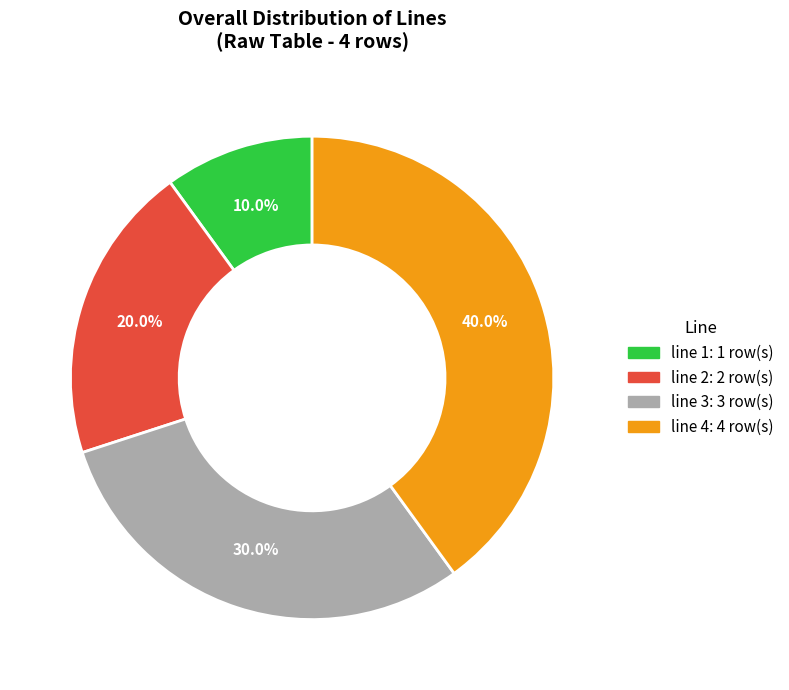

To the nearest percent, what is the combined percentage of line 1 and line 4?

50%